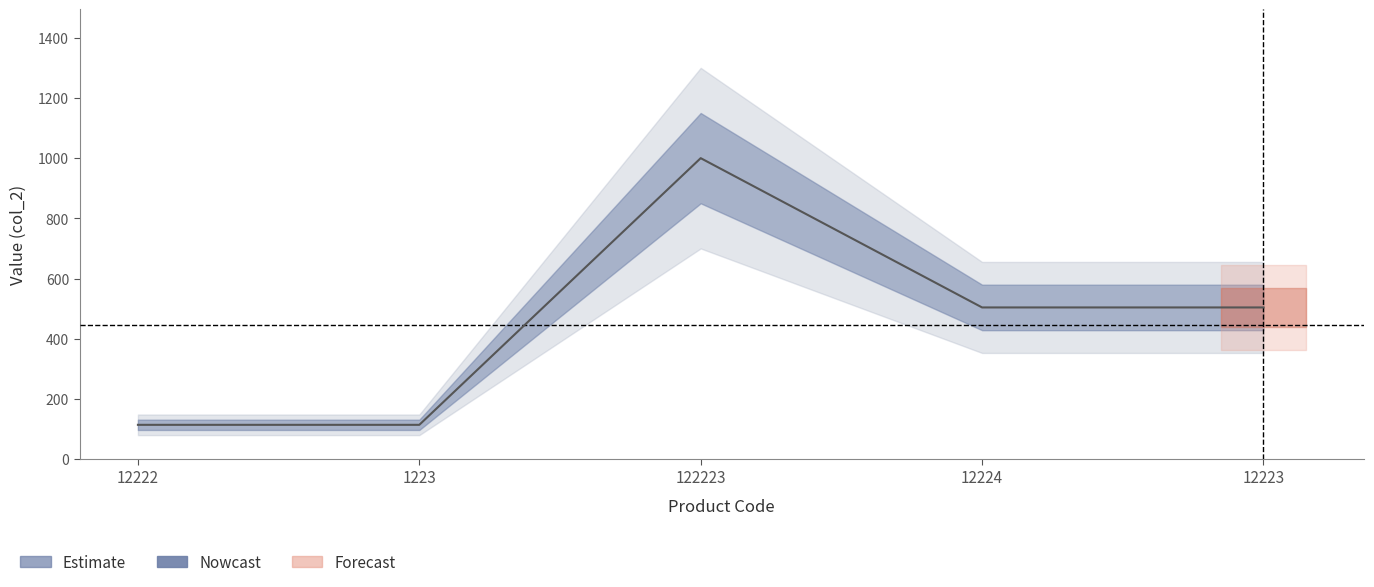

What is the label of the 4th point from the left?

12224